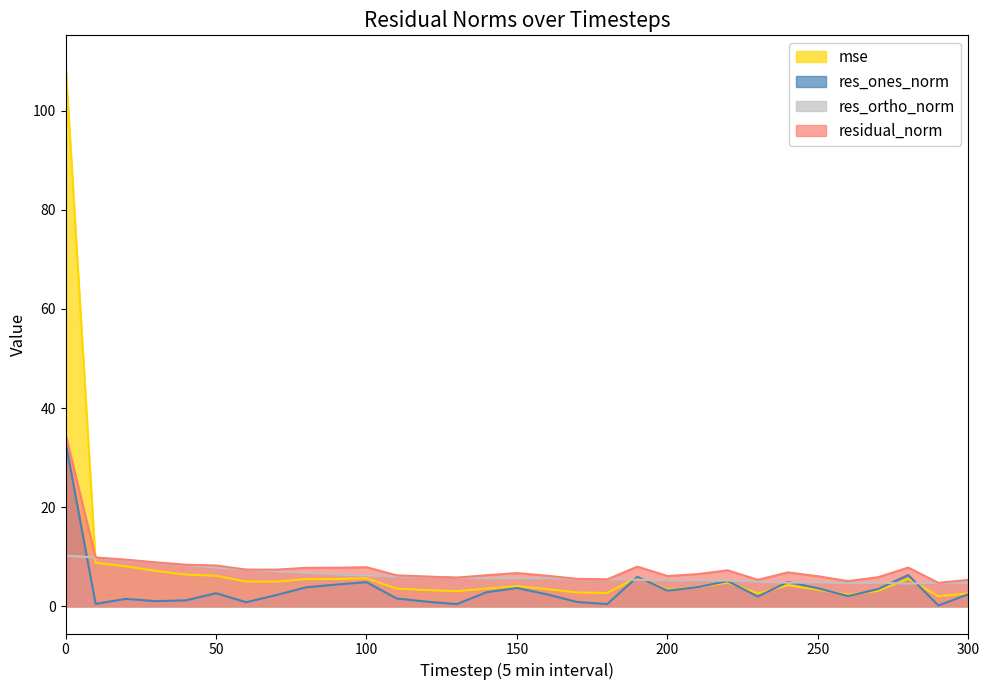

What is the difference between the maximum and minimum values in the mse series?

107.7